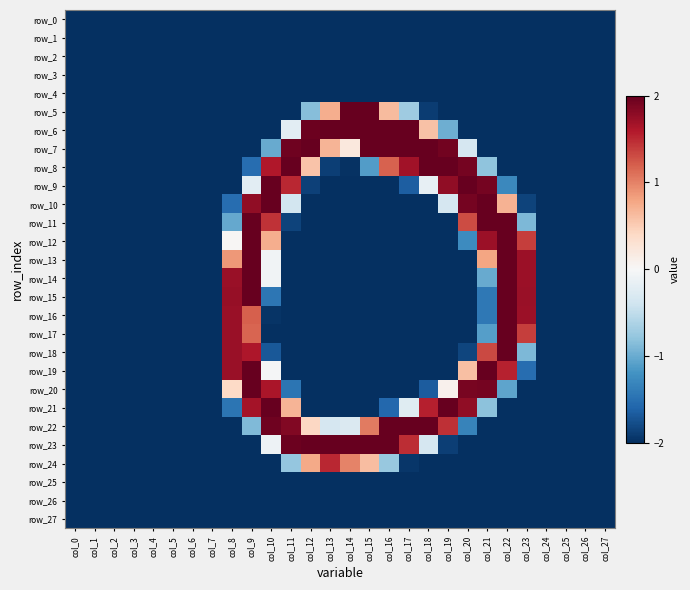

Reading left to right, what are all the values shown in this chart?

row_0: col_0=-2.0	col_1=-2.0	col_2=-2.0	col_3=-2.0	col_4=-2.0	col_5=-2.0	col_6=-2.0	col_7=-2.0	col_8=-2.0	col_9=-2.0	col_10=-2.0	col_11=-2.0	col_12=-2.0	col_13=-2.0	col_14=-2.0	col_15=-2.0	col_16=-2.0	col_17=-2.0	col_18=-2.0	col_19=-2.0	col_20=-2.0	col_21=-2.0	col_22=-2.0	col_23=-2.0	col_24=-2.0	col_25=-2.0	col_26=-2.0	col_27=-2.0
row_1: col_0=-2.0	col_1=-2.0	col_2=-2.0	col_3=-2.0	col_4=-2.0	col_5=-2.0	col_6=-2.0	col_7=-2.0	col_8=-2.0	col_9=-2.0	col_10=-2.0	col_11=-2.0	col_12=-2.0	col_13=-2.0	col_14=-2.0	col_15=-2.0	col_16=-2.0	col_17=-2.0	col_18=-2.0	col_19=-2.0	col_20=-2.0	col_21=-2.0	col_22=-2.0	col_23=-2.0	col_24=-2.0	col_25=-2.0	col_26=-2.0	col_27=-2.0
row_2: col_0=-2.0	col_1=-2.0	col_2=-2.0	col_3=-2.0	col_4=-2.0	col_5=-2.0	col_6=-2.0	col_7=-2.0	col_8=-2.0	col_9=-2.0	col_10=-2.0	col_11=-2.0	col_12=-2.0	col_13=-2.0	col_14=-2.0	col_15=-2.0	col_16=-2.0	col_17=-2.0	col_18=-2.0	col_19=-2.0	col_20=-2.0	col_21=-2.0	col_22=-2.0	col_23=-2.0	col_24=-2.0	col_25=-2.0	col_26=-2.0	col_27=-2.0
row_3: col_0=-2.0	col_1=-2.0	col_2=-2.0	col_3=-2.0	col_4=-2.0	col_5=-2.0	col_6=-2.0	col_7=-2.0	col_8=-2.0	col_9=-2.0	col_10=-2.0	col_11=-2.0	col_12=-2.0	col_13=-2.0	col_14=-2.0	col_15=-2.0	col_16=-2.0	col_17=-2.0	col_18=-2.0	col_19=-2.0	col_20=-2.0	col_21=-2.0	col_22=-2.0	col_23=-2.0	col_24=-2.0	col_25=-2.0	col_26=-2.0	col_27=-2.0
row_4: col_0=-2.0	col_1=-2.0	col_2=-2.0	col_3=-2.0	col_4=-2.0	col_5=-2.0	col_6=-2.0	col_7=-2.0	col_8=-2.0	col_9=-2.0	col_10=-2.0	col_11=-2.0	col_12=-2.0	col_13=-2.0	col_14=-2.0	col_15=-2.0	col_16=-2.0	col_17=-2.0	col_18=-2.0	col_19=-2.0	col_20=-2.0	col_21=-2.0	col_22=-2.0	col_23=-2.0	col_24=-2.0	col_25=-2.0	col_26=-2.0	col_27=-2.0
row_5: col_0=-2.0	col_1=-2.0	col_2=-2.0	col_3=-2.0	col_4=-2.0	col_5=-2.0	col_6=-2.0	col_7=-2.0	col_8=-2.0	col_9=-2.0	col_10=-2.0	col_11=-2.0	col_12=-0.9	col_13=0.7	col_14=2.0	col_15=2.0	col_16=0.6	col_17=-0.7	col_18=-1.9	col_19=-2.0	col_20=-2.0	col_21=-2.0	col_22=-2.0	col_23=-2.0	col_24=-2.0	col_25=-2.0	col_26=-2.0	col_27=-2.0
row_6: col_0=-2.0	col_1=-2.0	col_2=-2.0	col_3=-2.0	col_4=-2.0	col_5=-2.0	col_6=-2.0	col_7=-2.0	col_8=-2.0	col_9=-2.0	col_10=-2.0	col_11=-0.2	col_12=2.0	col_13=2.0	col_14=2.0	col_15=2.0	col_16=2.0	col_17=2.0	col_18=0.6	col_19=-1.0	col_20=-2.0	col_21=-2.0	col_22=-2.0	col_23=-2.0	col_24=-2.0	col_25=-2.0	col_26=-2.0	col_27=-2.0
row_7: col_0=-2.0	col_1=-2.0	col_2=-2.0	col_3=-2.0	col_4=-2.0	col_5=-2.0	col_6=-2.0	col_7=-2.0	col_8=-2.0	col_9=-2.0	col_10=-1.0	col_11=2.0	col_12=2.0	col_13=0.7	col_14=0.2	col_15=2.0	col_16=2.0	col_17=2.0	col_18=2.0	col_19=1.9	col_20=-0.3	col_21=-2.0	col_22=-2.0	col_23=-2.0	col_24=-2.0	col_25=-2.0	col_26=-2.0	col_27=-2.0
row_8: col_0=-2.0	col_1=-2.0	col_2=-2.0	col_3=-2.0	col_4=-2.0	col_5=-2.0	col_6=-2.0	col_7=-2.0	col_8=-2.0	col_9=-1.5	col_10=1.6	col_11=2.0	col_12=0.6	col_13=-1.9	col_14=-2.0	col_15=-1.1	col_16=1.2	col_17=1.7	col_18=2.0	col_19=2.0	col_20=1.9	col_21=-0.8	col_22=-2.0	col_23=-2.0	col_24=-2.0	col_25=-2.0	col_26=-2.0	col_27=-2.0
row_9: col_0=-2.0	col_1=-2.0	col_2=-2.0	col_3=-2.0	col_4=-2.0	col_5=-2.0	col_6=-2.0	col_7=-2.0	col_8=-2.0	col_9=-0.2	col_10=2.0	col_11=1.5	col_12=-1.9	col_13=-2.0	col_14=-2.0	col_15=-2.0	col_16=-2.0	col_17=-1.7	col_18=-0.2	col_19=1.8	col_20=2.0	col_21=1.9	col_22=-1.3	col_23=-2.0	col_24=-2.0	col_25=-2.0	col_26=-2.0	col_27=-2.0
row_10: col_0=-2.0	col_1=-2.0	col_2=-2.0	col_3=-2.0	col_4=-2.0	col_5=-2.0	col_6=-2.0	col_7=-2.0	col_8=-1.5	col_9=1.8	col_10=2.0	col_11=-0.4	col_12=-2.0	col_13=-2.0	col_14=-2.0	col_15=-2.0	col_16=-2.0	col_17=-2.0	col_18=-2.0	col_19=-0.3	col_20=1.9	col_21=2.0	col_22=0.7	col_23=-1.9	col_24=-2.0	col_25=-2.0	col_26=-2.0	col_27=-2.0
row_11: col_0=-2.0	col_1=-2.0	col_2=-2.0	col_3=-2.0	col_4=-2.0	col_5=-2.0	col_6=-2.0	col_7=-2.0	col_8=-1.0	col_9=2.0	col_10=1.4	col_11=-1.9	col_12=-2.0	col_13=-2.0	col_14=-2.0	col_15=-2.0	col_16=-2.0	col_17=-2.0	col_18=-2.0	col_19=-2.0	col_20=1.3	col_21=2.0	col_22=2.0	col_23=-0.9	col_24=-2.0	col_25=-2.0	col_26=-2.0	col_27=-2.0
row_12: col_0=-2.0	col_1=-2.0	col_2=-2.0	col_3=-2.0	col_4=-2.0	col_5=-2.0	col_6=-2.0	col_7=-2.0	col_8=0.0	col_9=2.0	col_10=0.7	col_11=-2.0	col_12=-2.0	col_13=-2.0	col_14=-2.0	col_15=-2.0	col_16=-2.0	col_17=-2.0	col_18=-2.0	col_19=-2.0	col_20=-1.3	col_21=1.7	col_22=2.0	col_23=1.4	col_24=-2.0	col_25=-2.0	col_26=-2.0	col_27=-2.0
row_13: col_0=-2.0	col_1=-2.0	col_2=-2.0	col_3=-2.0	col_4=-2.0	col_5=-2.0	col_6=-2.0	col_7=-2.0	col_8=0.9	col_9=2.0	col_10=-0.1	col_11=-2.0	col_12=-2.0	col_13=-2.0	col_14=-2.0	col_15=-2.0	col_16=-2.0	col_17=-2.0	col_18=-2.0	col_19=-2.0	col_20=-2.0	col_21=0.8	col_22=2.0	col_23=1.7	col_24=-2.0	col_25=-2.0	col_26=-2.0	col_27=-2.0
row_14: col_0=-2.0	col_1=-2.0	col_2=-2.0	col_3=-2.0	col_4=-2.0	col_5=-2.0	col_6=-2.0	col_7=-2.0	col_8=1.7	col_9=2.0	col_10=-0.1	col_11=-2.0	col_12=-2.0	col_13=-2.0	col_14=-2.0	col_15=-2.0	col_16=-2.0	col_17=-2.0	col_18=-2.0	col_19=-2.0	col_20=-2.0	col_21=-1.0	col_22=2.0	col_23=1.7	col_24=-2.0	col_25=-2.0	col_26=-2.0	col_27=-2.0
row_15: col_0=-2.0	col_1=-2.0	col_2=-2.0	col_3=-2.0	col_4=-2.0	col_5=-2.0	col_6=-2.0	col_7=-2.0	col_8=1.7	col_9=2.0	col_10=-1.4	col_11=-2.0	col_12=-2.0	col_13=-2.0	col_14=-2.0	col_15=-2.0	col_16=-2.0	col_17=-2.0	col_18=-2.0	col_19=-2.0	col_20=-2.0	col_21=-1.4	col_22=2.0	col_23=1.7	col_24=-2.0	col_25=-2.0	col_26=-2.0	col_27=-2.0
row_16: col_0=-2.0	col_1=-2.0	col_2=-2.0	col_3=-2.0	col_4=-2.0	col_5=-2.0	col_6=-2.0	col_7=-2.0	col_8=1.7	col_9=1.2	col_10=-2.0	col_11=-2.0	col_12=-2.0	col_13=-2.0	col_14=-2.0	col_15=-2.0	col_16=-2.0	col_17=-2.0	col_18=-2.0	col_19=-2.0	col_20=-2.0	col_21=-1.4	col_22=2.0	col_23=1.7	col_24=-2.0	col_25=-2.0	col_26=-2.0	col_27=-2.0
row_17: col_0=-2.0	col_1=-2.0	col_2=-2.0	col_3=-2.0	col_4=-2.0	col_5=-2.0	col_6=-2.0	col_7=-2.0	col_8=1.7	col_9=1.2	col_10=-2.0	col_11=-2.0	col_12=-2.0	col_13=-2.0	col_14=-2.0	col_15=-2.0	col_16=-2.0	col_17=-2.0	col_18=-2.0	col_19=-2.0	col_20=-2.0	col_21=-1.1	col_22=2.0	col_23=1.4	col_24=-2.0	col_25=-2.0	col_26=-2.0	col_27=-2.0
row_18: col_0=-2.0	col_1=-2.0	col_2=-2.0	col_3=-2.0	col_4=-2.0	col_5=-2.0	col_6=-2.0	col_7=-2.0	col_8=1.7	col_9=1.6	col_10=-1.7	col_11=-2.0	col_12=-2.0	col_13=-2.0	col_14=-2.0	col_15=-2.0	col_16=-2.0	col_17=-2.0	col_18=-2.0	col_19=-2.0	col_20=-1.8	col_21=1.3	col_22=2.0	col_23=-0.9	col_24=-2.0	col_25=-2.0	col_26=-2.0	col_27=-2.0
row_19: col_0=-2.0	col_1=-2.0	col_2=-2.0	col_3=-2.0	col_4=-2.0	col_5=-2.0	col_6=-2.0	col_7=-2.0	col_8=1.7	col_9=2.0	col_10=-0.0	col_11=-2.0	col_12=-2.0	col_13=-2.0	col_14=-2.0	col_15=-2.0	col_16=-2.0	col_17=-2.0	col_18=-2.0	col_19=-2.0	col_20=0.6	col_21=2.0	col_22=1.5	col_23=-1.5	col_24=-2.0	col_25=-2.0	col_26=-2.0	col_27=-2.0
row_20: col_0=-2.0	col_1=-2.0	col_2=-2.0	col_3=-2.0	col_4=-2.0	col_5=-2.0	col_6=-2.0	col_7=-2.0	col_8=0.4	col_9=2.0	col_10=1.6	col_11=-1.5	col_12=-2.0	col_13=-2.0	col_14=-2.0	col_15=-2.0	col_16=-2.0	col_17=-2.0	col_18=-1.7	col_19=0.1	col_20=1.9	col_21=1.9	col_22=-1.1	col_23=-2.0	col_24=-2.0	col_25=-2.0	col_26=-2.0	col_27=-2.0
row_21: col_0=-2.0	col_1=-2.0	col_2=-2.0	col_3=-2.0	col_4=-2.0	col_5=-2.0	col_6=-2.0	col_7=-2.0	col_8=-1.5	col_9=1.7	col_10=2.0	col_11=0.7	col_12=-2.0	col_13=-2.0	col_14=-2.0	col_15=-2.0	col_16=-1.6	col_17=-0.2	col_18=1.6	col_19=2.0	col_20=1.8	col_21=-0.8	col_22=-2.0	col_23=-2.0	col_24=-2.0	col_25=-2.0	col_26=-2.0	col_27=-2.0
row_22: col_0=-2.0	col_1=-2.0	col_2=-2.0	col_3=-2.0	col_4=-2.0	col_5=-2.0	col_6=-2.0	col_7=-2.0	col_8=-2.0	col_9=-0.9	col_10=2.0	col_11=1.9	col_12=0.4	col_13=-0.3	col_14=-0.3	col_15=1.0	col_16=2.0	col_17=2.0	col_18=2.0	col_19=1.5	col_20=-1.3	col_21=-2.0	col_22=-2.0	col_23=-2.0	col_24=-2.0	col_25=-2.0	col_26=-2.0	col_27=-2.0
row_23: col_0=-2.0	col_1=-2.0	col_2=-2.0	col_3=-2.0	col_4=-2.0	col_5=-2.0	col_6=-2.0	col_7=-2.0	col_8=-2.0	col_9=-2.0	col_10=-0.1	col_11=2.0	col_12=2.0	col_13=2.0	col_14=2.0	col_15=2.0	col_16=2.0	col_17=1.5	col_18=-0.3	col_19=-1.9	col_20=-2.0	col_21=-2.0	col_22=-2.0	col_23=-2.0	col_24=-2.0	col_25=-2.0	col_26=-2.0	col_27=-2.0
row_24: col_0=-2.0	col_1=-2.0	col_2=-2.0	col_3=-2.0	col_4=-2.0	col_5=-2.0	col_6=-2.0	col_7=-2.0	col_8=-2.0	col_9=-2.0	col_10=-2.0	col_11=-0.8	col_12=0.8	col_13=1.5	col_14=1.0	col_15=0.6	col_16=-0.8	col_17=-2.0	col_18=-2.0	col_19=-2.0	col_20=-2.0	col_21=-2.0	col_22=-2.0	col_23=-2.0	col_24=-2.0	col_25=-2.0	col_26=-2.0	col_27=-2.0
row_25: col_0=-2.0	col_1=-2.0	col_2=-2.0	col_3=-2.0	col_4=-2.0	col_5=-2.0	col_6=-2.0	col_7=-2.0	col_8=-2.0	col_9=-2.0	col_10=-2.0	col_11=-2.0	col_12=-2.0	col_13=-2.0	col_14=-2.0	col_15=-2.0	col_16=-2.0	col_17=-2.0	col_18=-2.0	col_19=-2.0	col_20=-2.0	col_21=-2.0	col_22=-2.0	col_23=-2.0	col_24=-2.0	col_25=-2.0	col_26=-2.0	col_27=-2.0
row_26: col_0=-2.0	col_1=-2.0	col_2=-2.0	col_3=-2.0	col_4=-2.0	col_5=-2.0	col_6=-2.0	col_7=-2.0	col_8=-2.0	col_9=-2.0	col_10=-2.0	col_11=-2.0	col_12=-2.0	col_13=-2.0	col_14=-2.0	col_15=-2.0	col_16=-2.0	col_17=-2.0	col_18=-2.0	col_19=-2.0	col_20=-2.0	col_21=-2.0	col_22=-2.0	col_23=-2.0	col_24=-2.0	col_25=-2.0	col_26=-2.0	col_27=-2.0
row_27: col_0=-2.0	col_1=-2.0	col_2=-2.0	col_3=-2.0	col_4=-2.0	col_5=-2.0	col_6=-2.0	col_7=-2.0	col_8=-2.0	col_9=-2.0	col_10=-2.0	col_11=-2.0	col_12=-2.0	col_13=-2.0	col_14=-2.0	col_15=-2.0	col_16=-2.0	col_17=-2.0	col_18=-2.0	col_19=-2.0	col_20=-2.0	col_21=-2.0	col_22=-2.0	col_23=-2.0	col_24=-2.0	col_25=-2.0	col_26=-2.0	col_27=-2.0